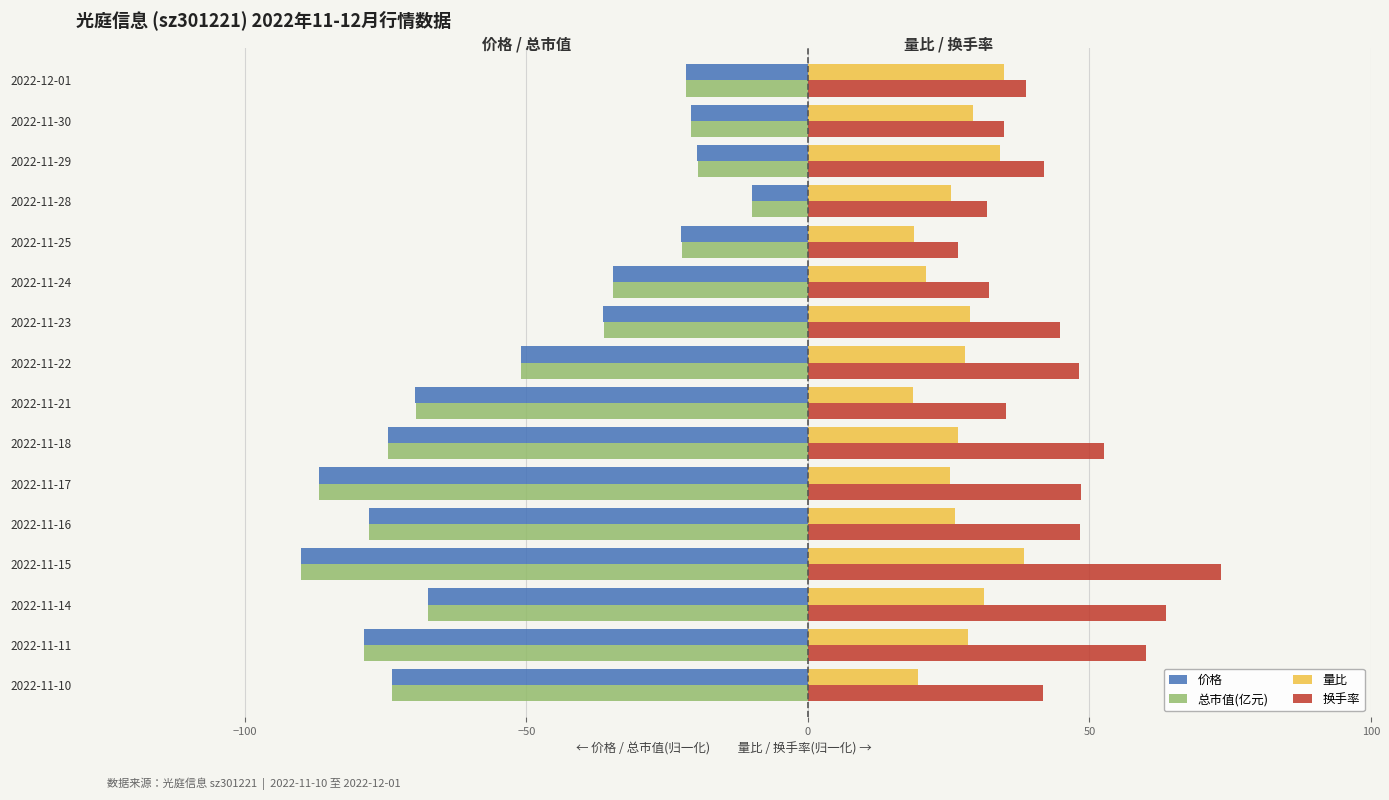

What is the average value of the 量比 series?

27.2